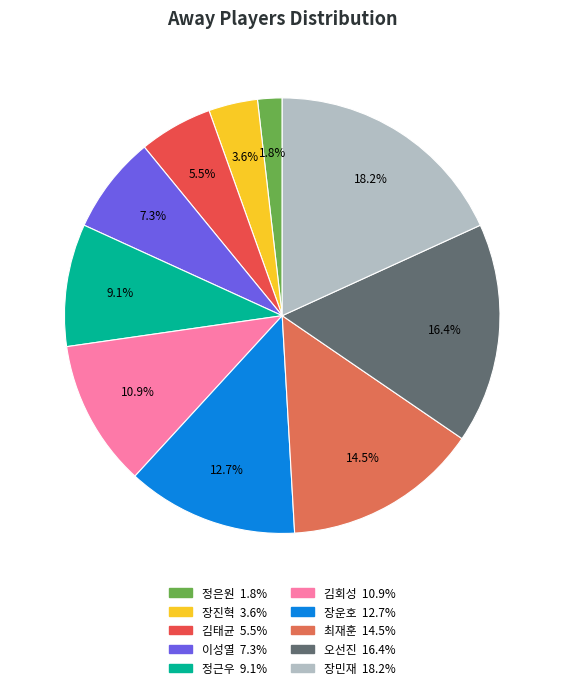

Rank the categories by value from lowest to highest.

정은원, 장진혁, 김태균, 이성열, 정근우, 김회성, 장운호, 최재훈, 오선진, 장민재